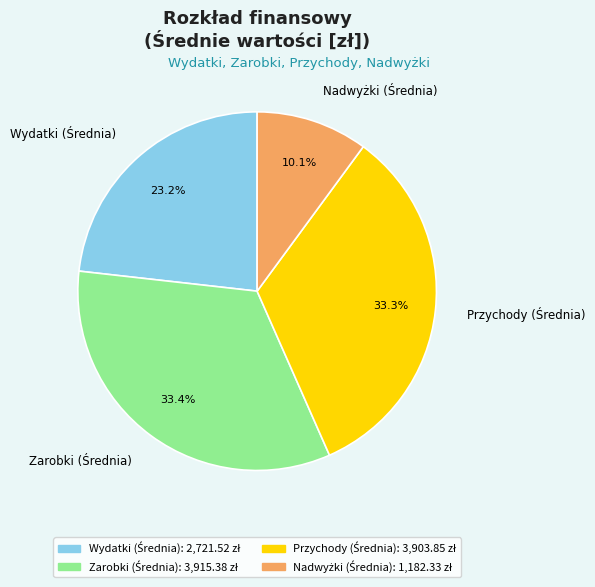

Is there any slice that represents more than half of the pie?

No